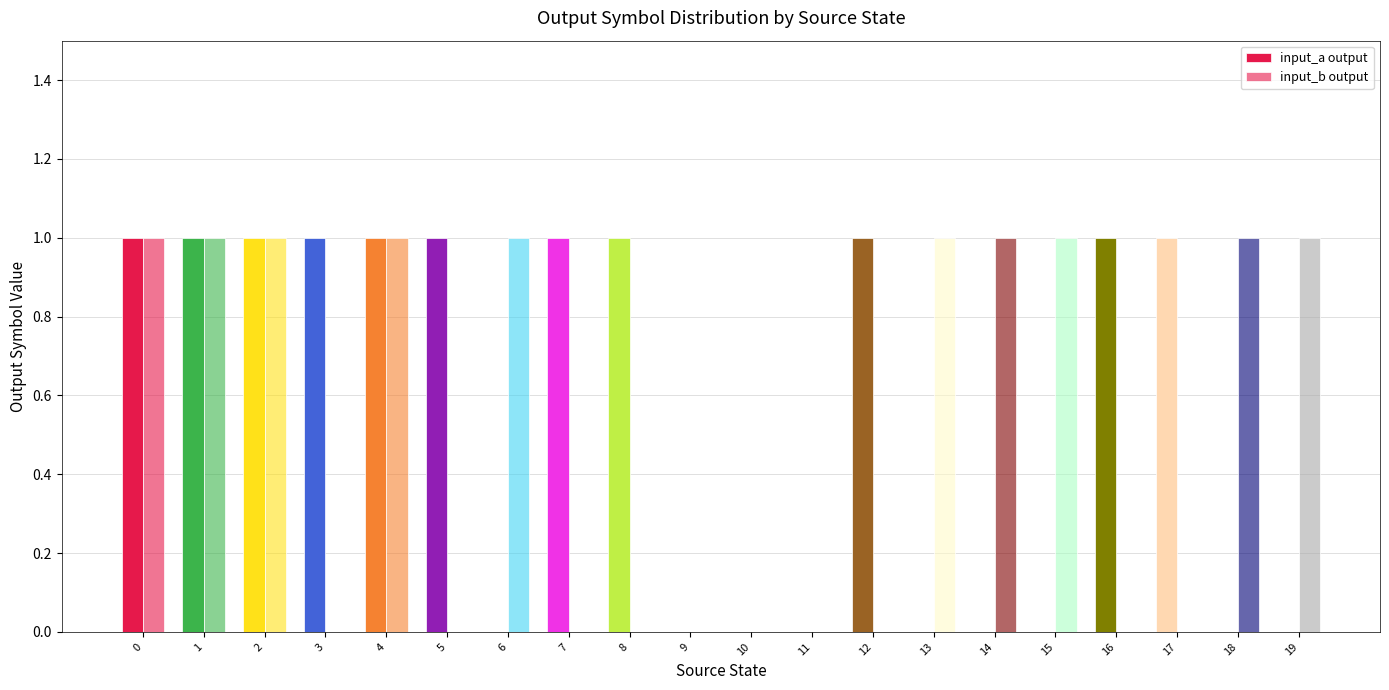

How many groups of bars are there?

20